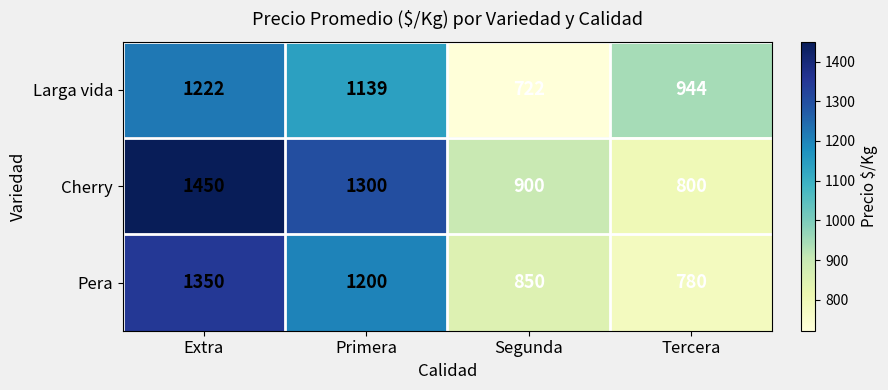

True or false: Larga vida has a value of 1222 at Extra.

True